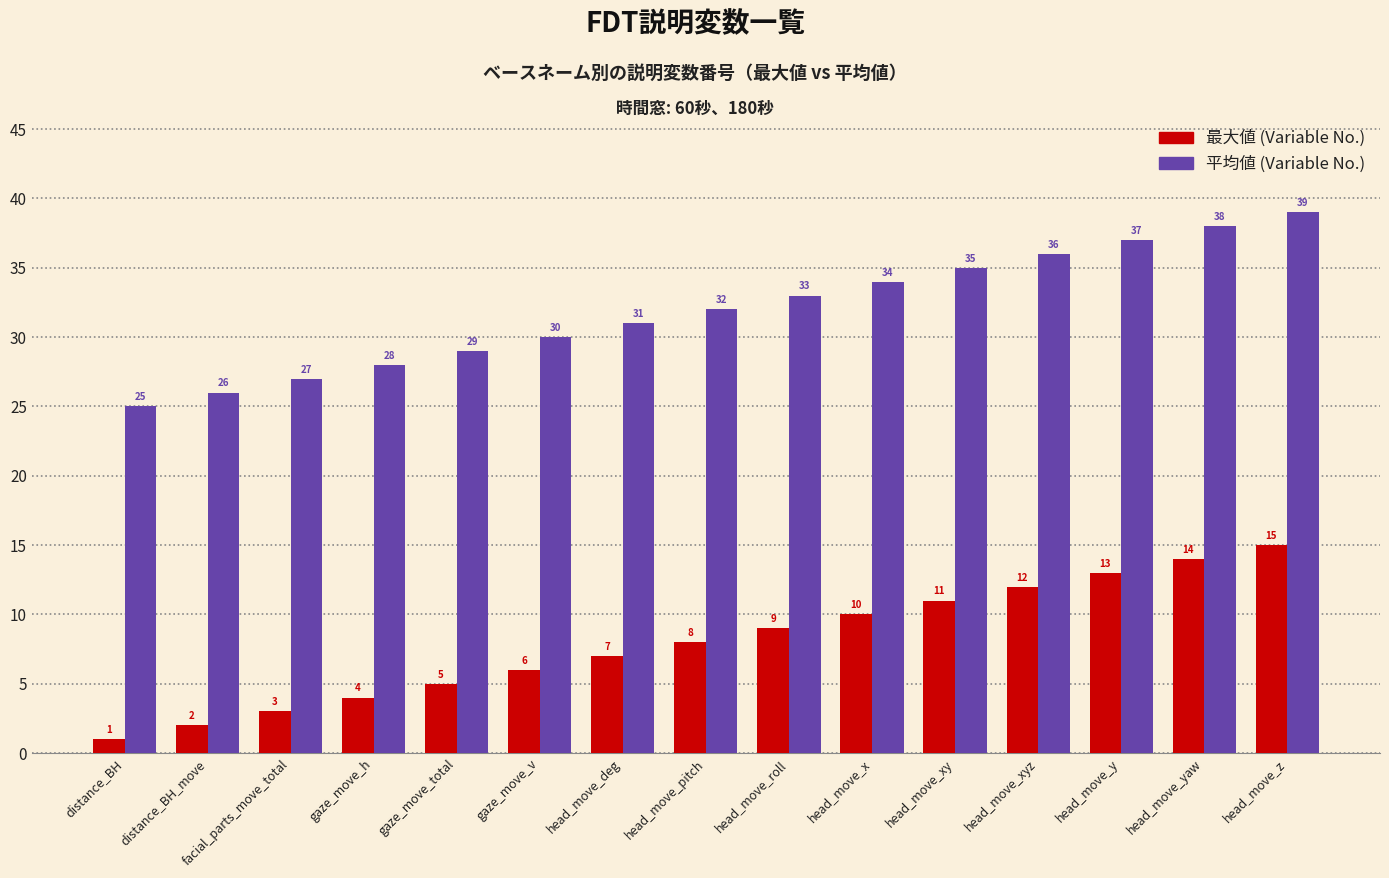

Reading left to right, what are all the values shown in this chart?

最大値: 1	2	3	4	5	6	7	8	9	10	11	12	13	14	15
平均値: 25	26	27	28	29	30	31	32	33	34	35	36	37	38	39